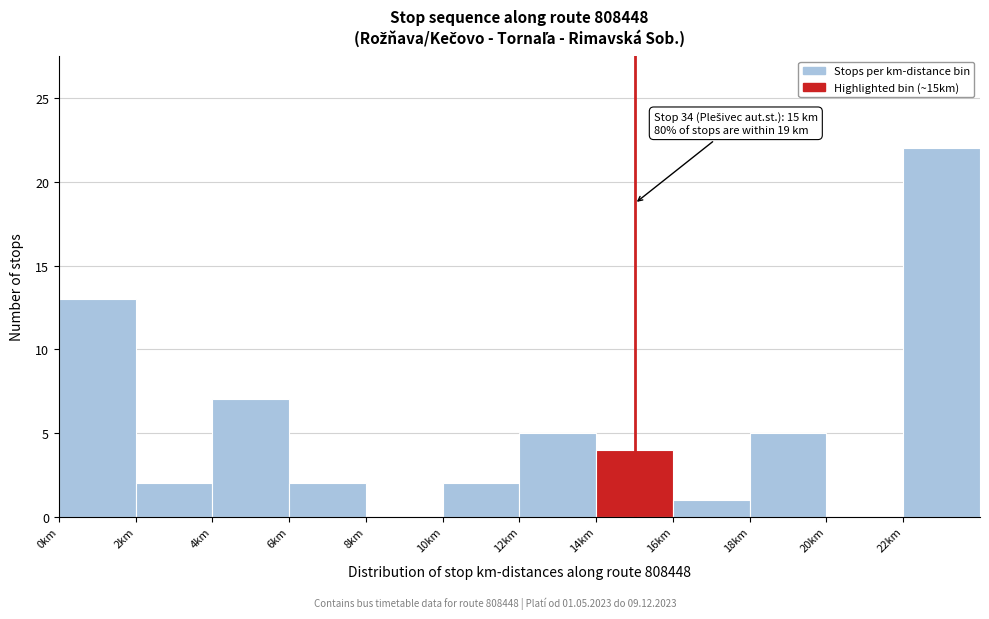

Over which range of the x-axis is the bar tallest?

22 to 24